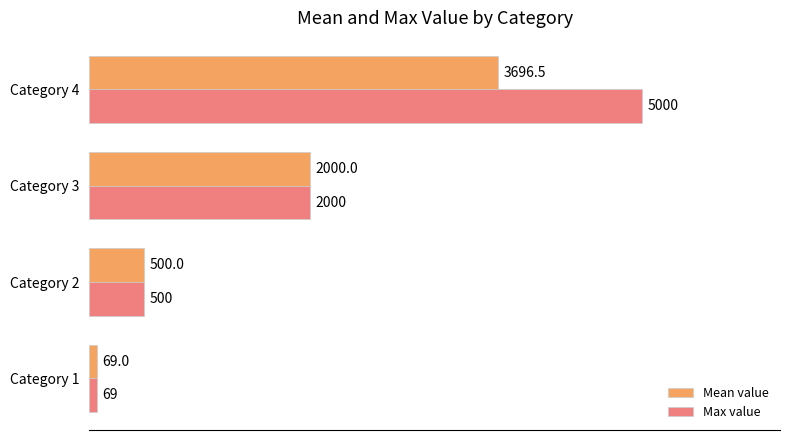

Which series has the widest spread of values?

Max value